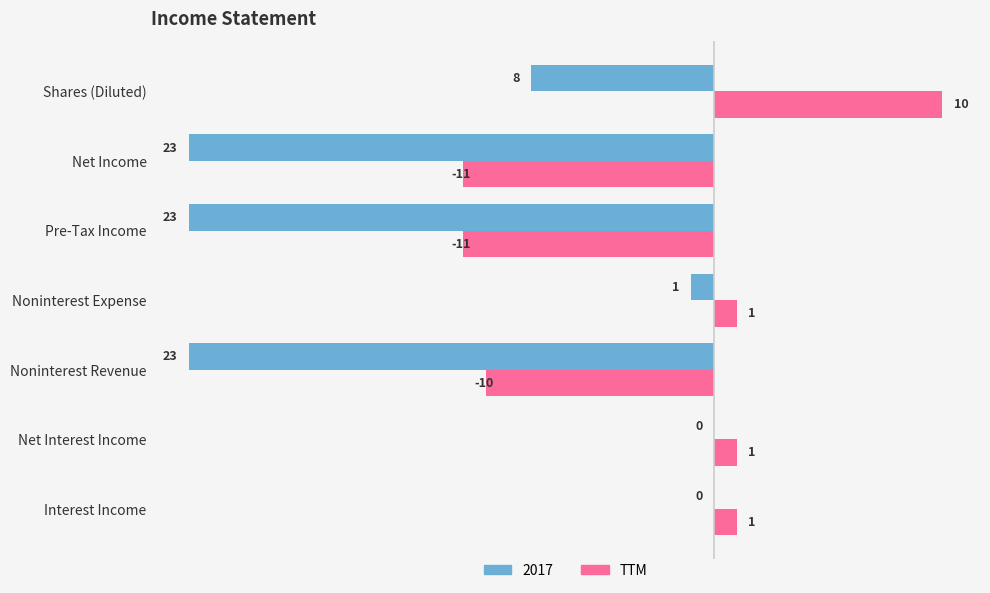

How many categories are shown in the chart?

7